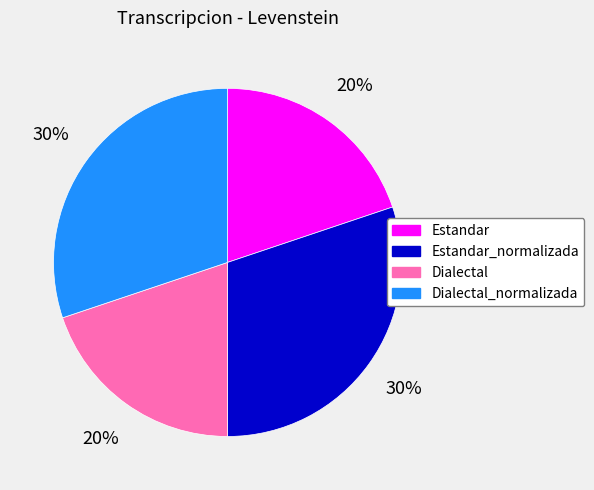

To the nearest percent, what is the difference between the Estandar and Estandar_normalizada slice percentages?

10%